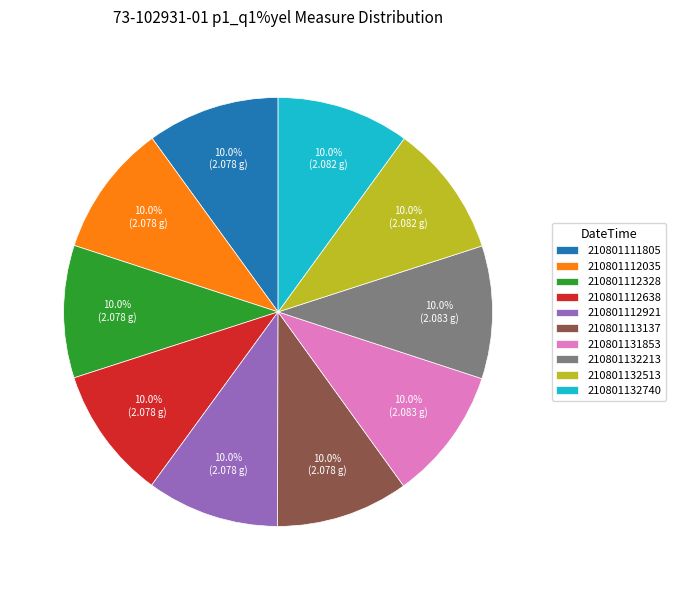

Combined, what portion of the pie is 210801132740 and 210801112035?

20.0%